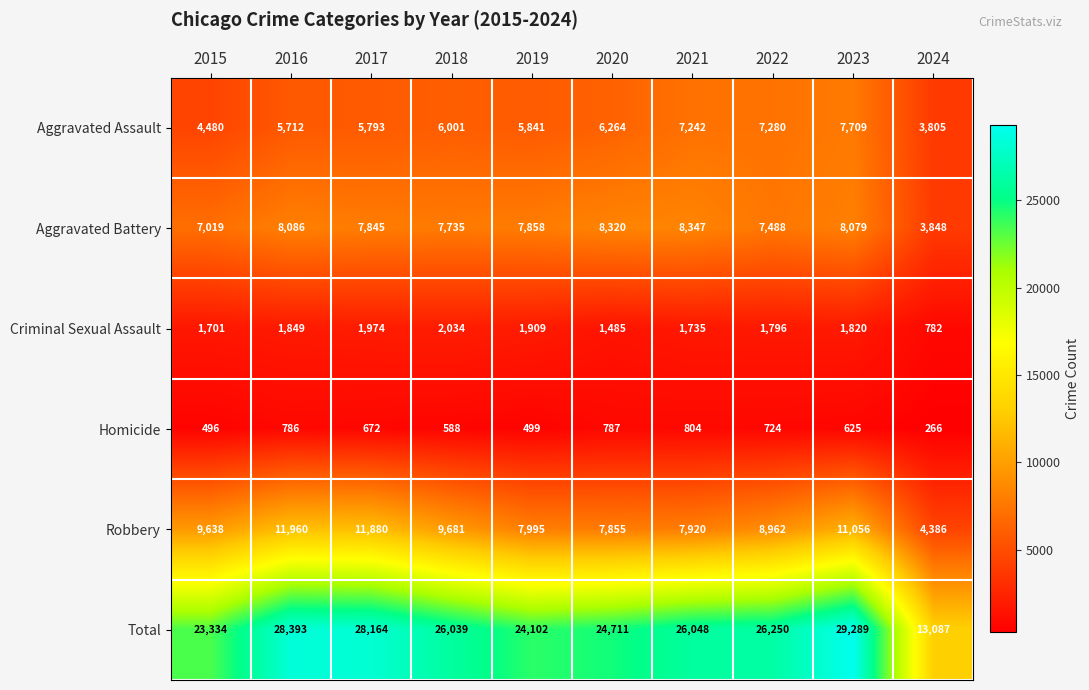

At which category is the sum across all series the highest?

2023